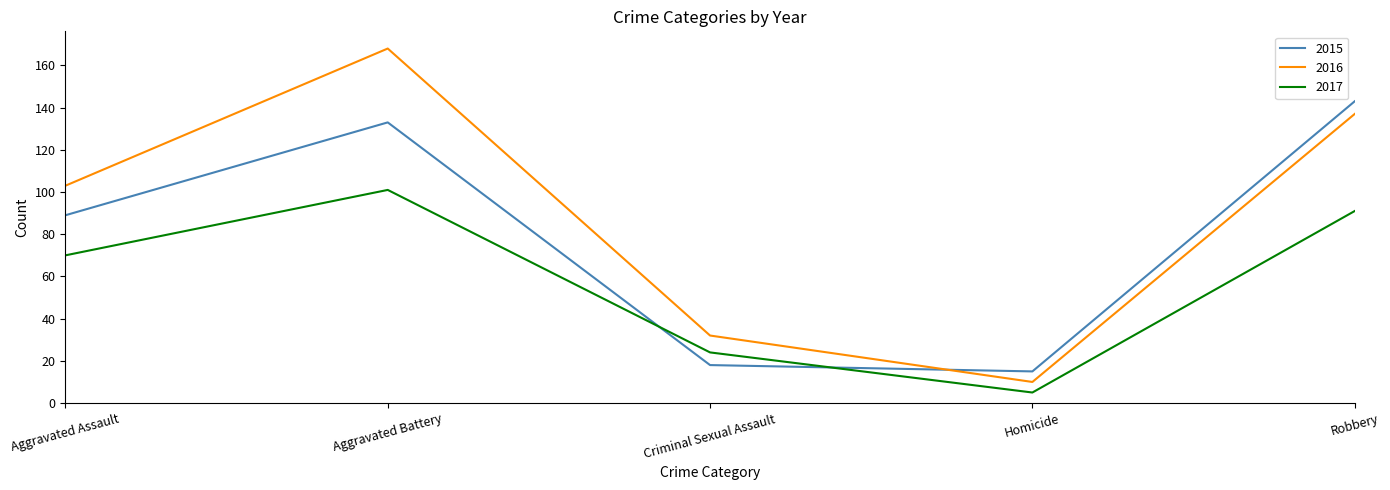

What is the total value across all series at Aggravated Battery?

402